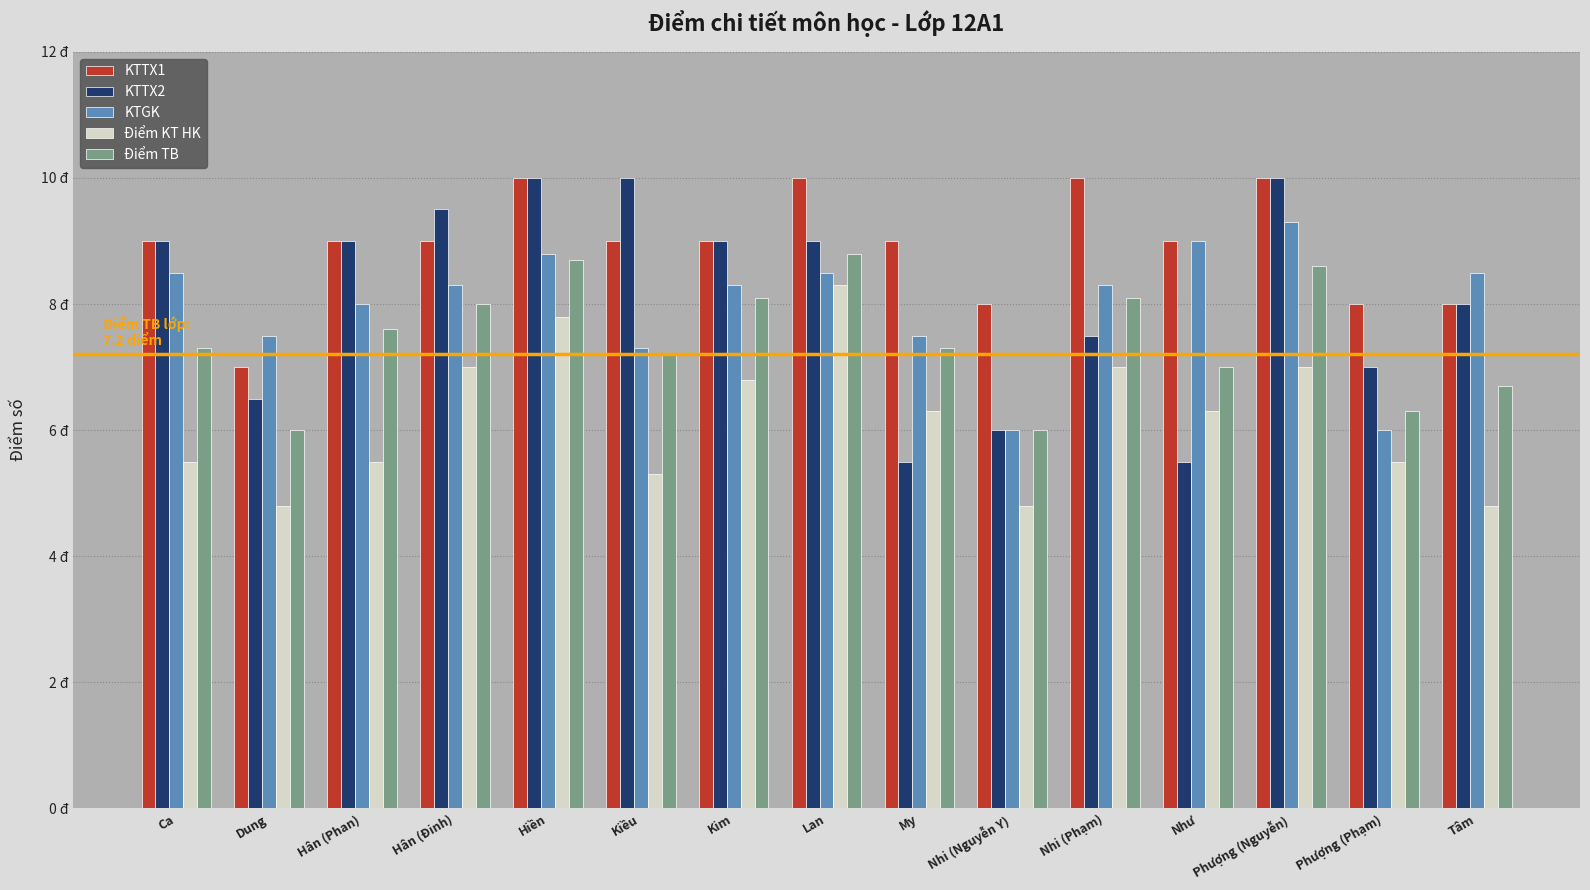

What are all the series names shown in the legend?

KTTX1, KTTX2, KTGK, Điểm KT HK, Điểm TB